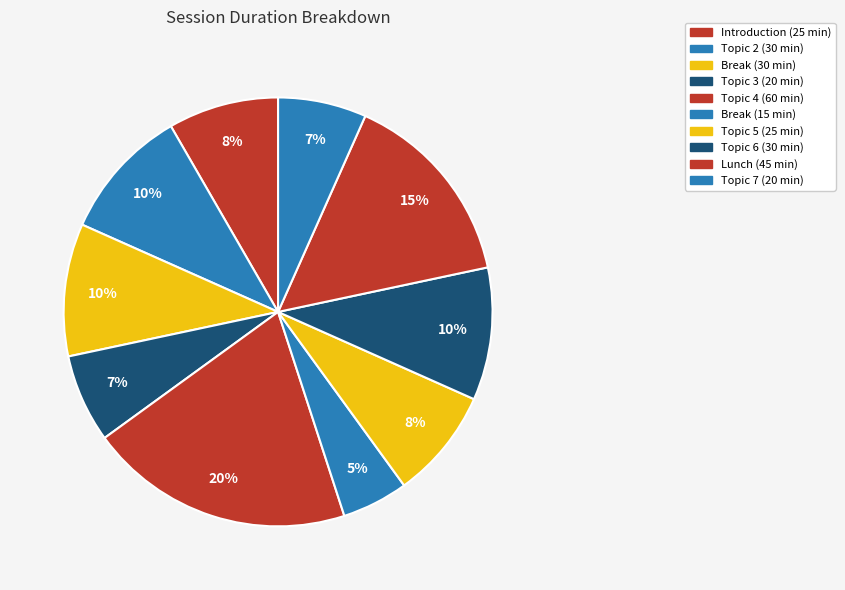

Is there any slice that represents more than half of the pie?

No